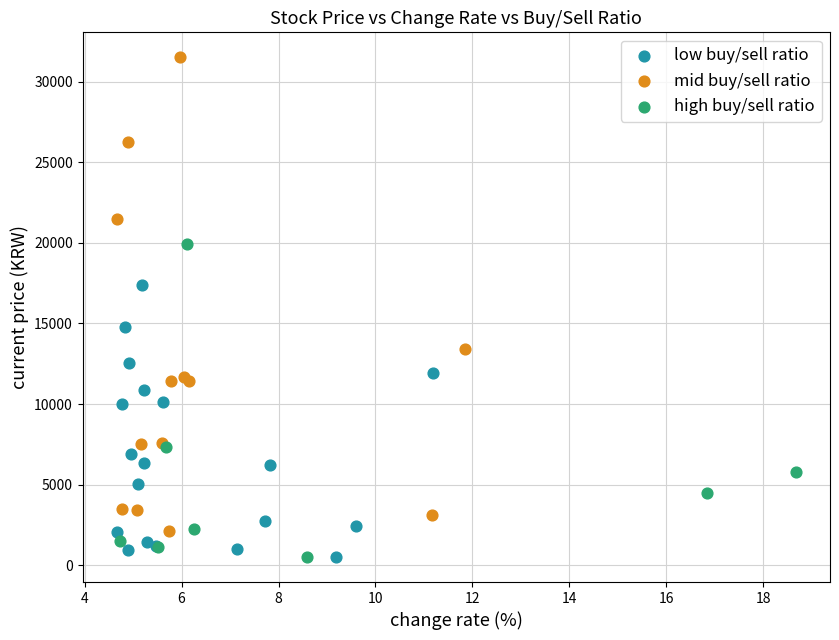

Which series reaches the maximum Y coordinate?

mid buy/sell ratio